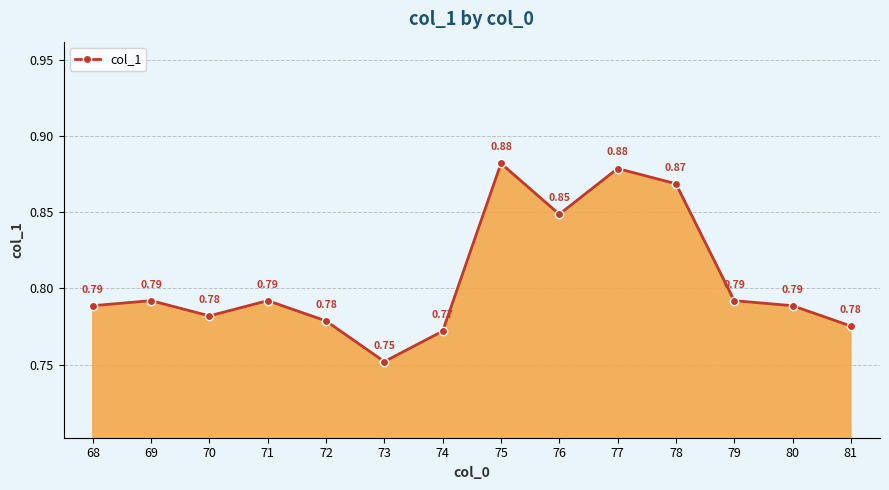

The value at 71 is 0.2. True or false?

False